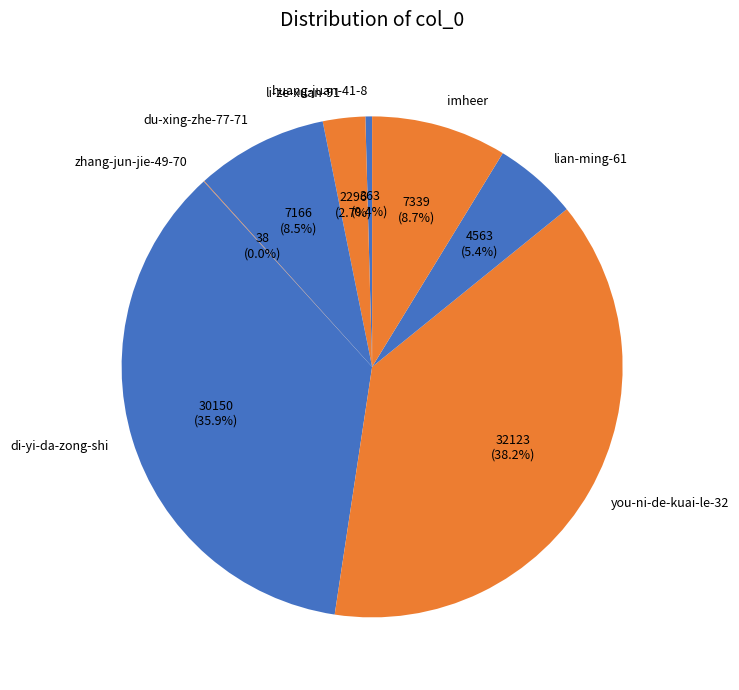

Is there any slice that represents more than half of the pie?

No